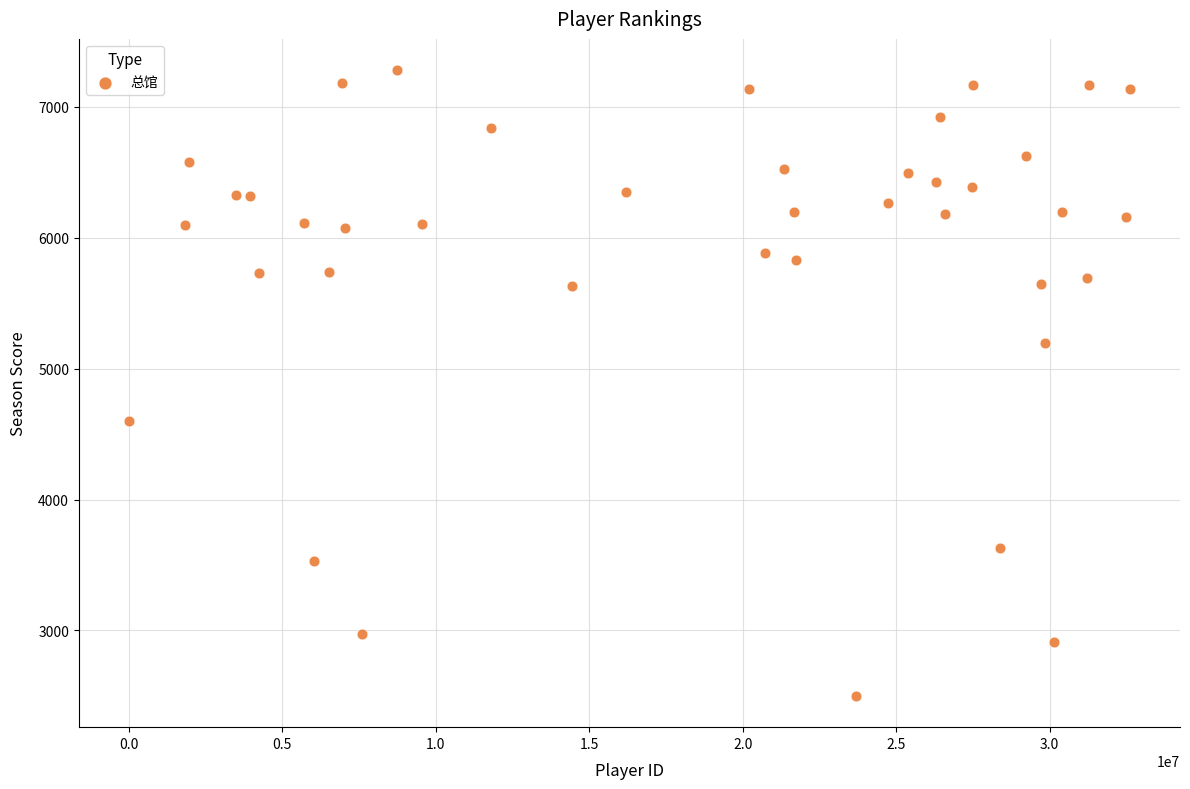

What is the range of Y values (max minus min)?

4781